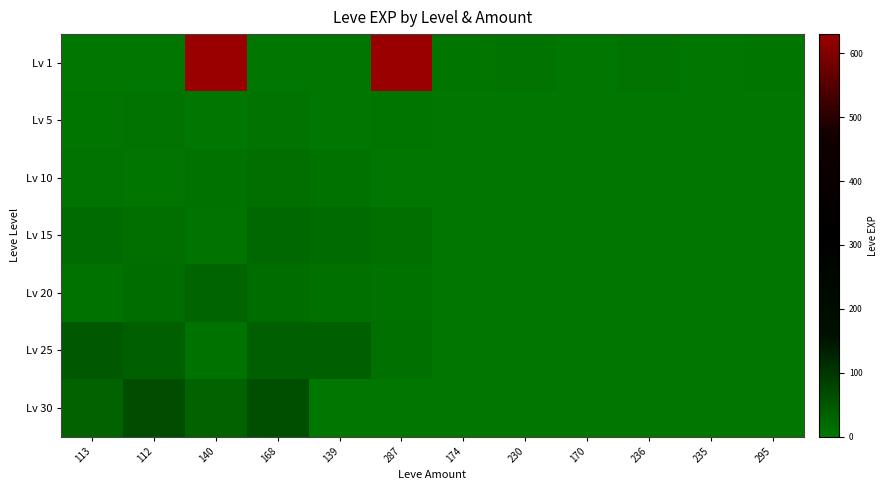

How many categories are shown in the chart?

12